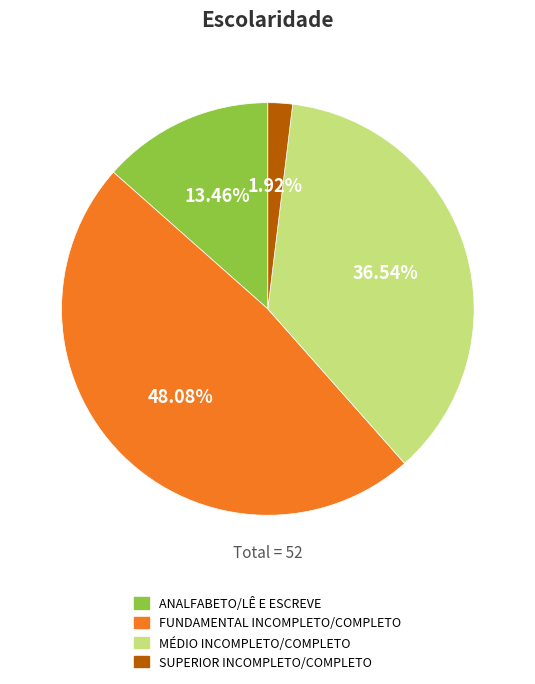

What percentage is the MÉDIO INCOMPLETO/COMPLETO slice, to the nearest percent?

37%